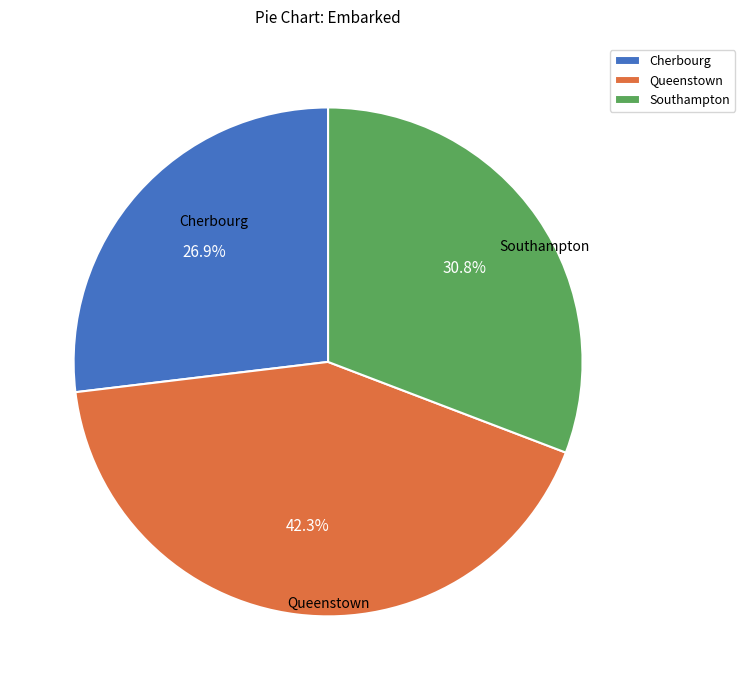

Is there any slice that represents more than half of the pie?

No